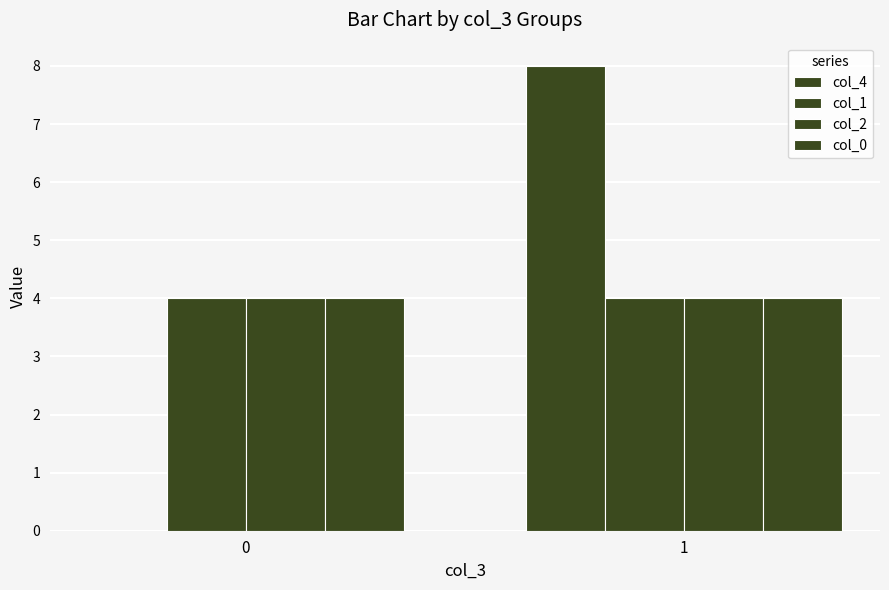

The col_1 series shows 4 at 0. True or false?

True